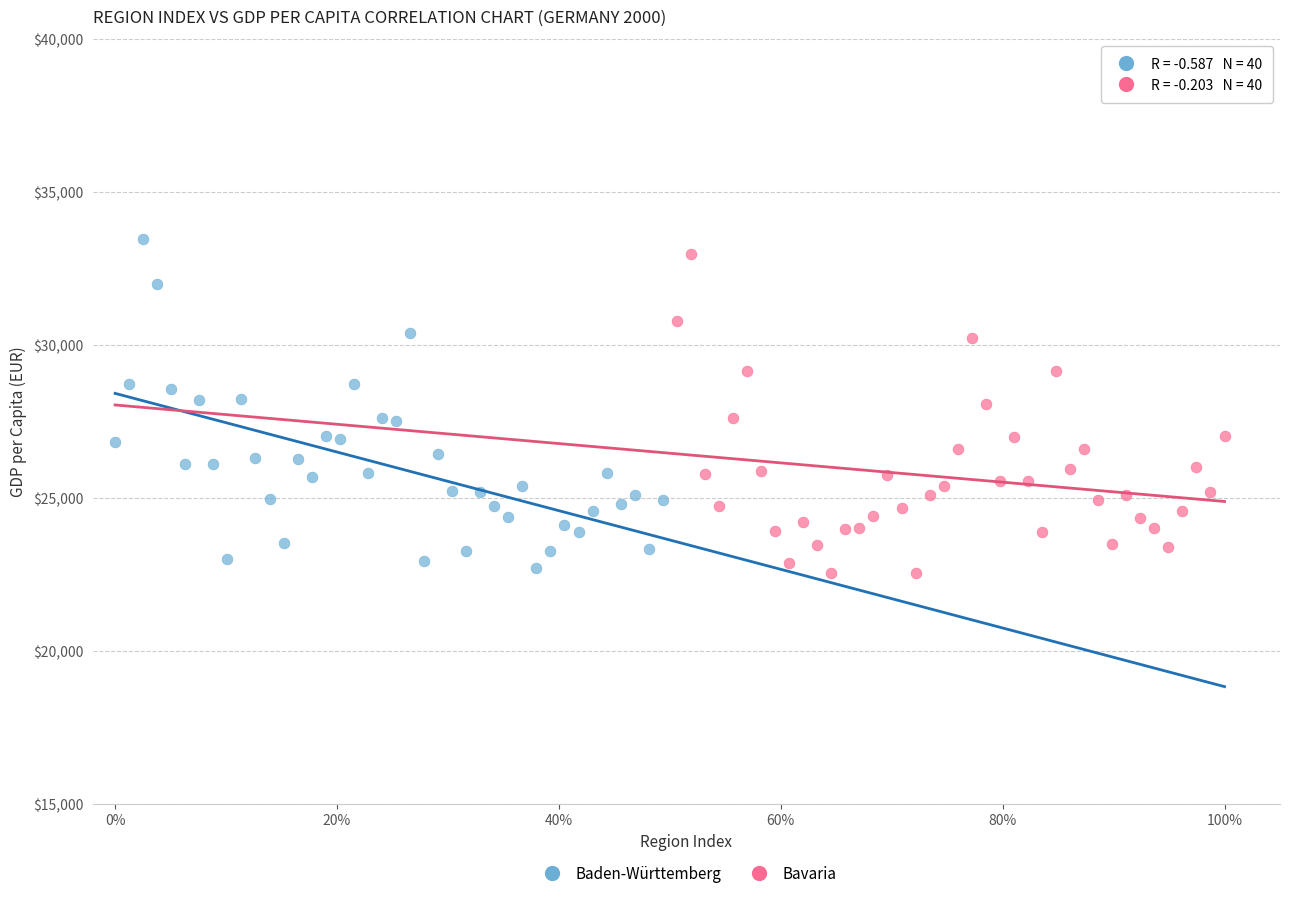

Which series contains the highest Y value?

Baden-Württemberg